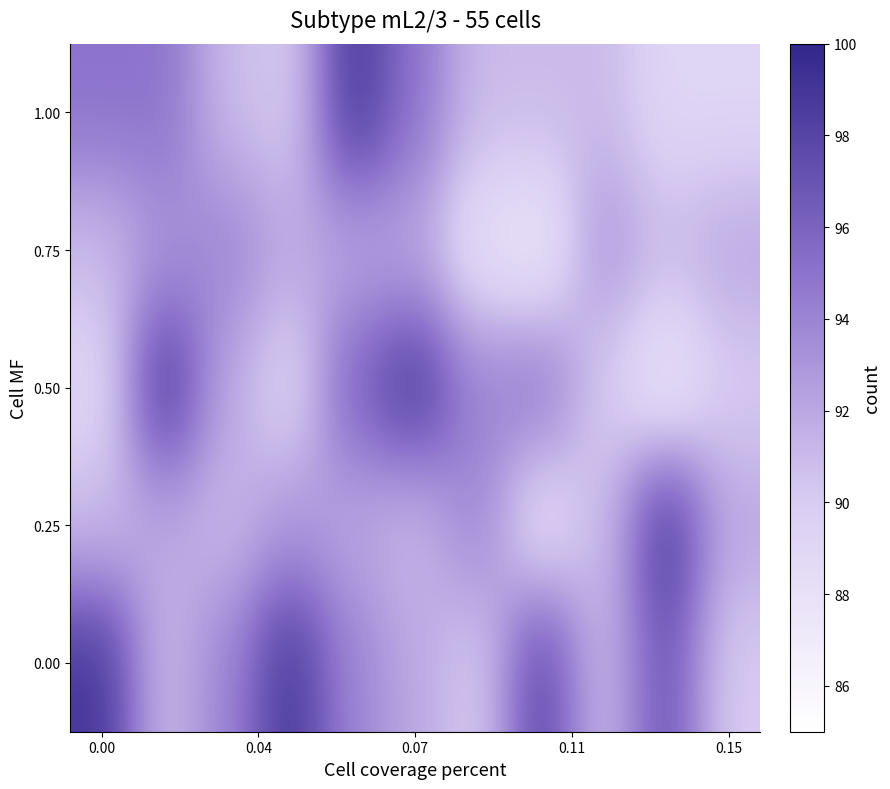

Reading left to right, what are all the values shown in this chart?

1.00: 95	95	91	90	99	95	91	91	91	89	89
0.75: 91	93	94	92	92	92	88	87	93	91	92
0.50: 89	99	92	89	96	99	94	95	90	87	90
0.25: 91	92	91	93	92	91	94	88	91	99	92
0.00: 99	91	94	99	94	92	90	98	91	97	90